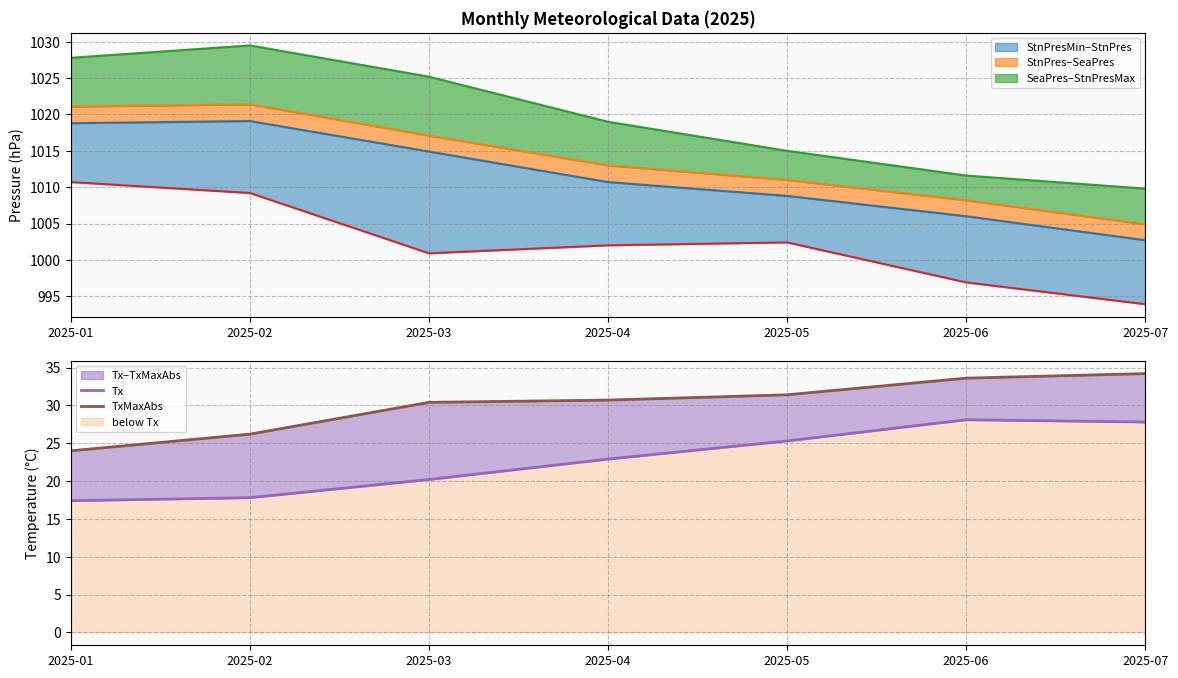

What is the average value of the Tx series?

22.8